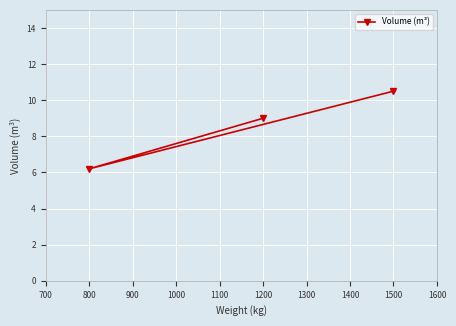

Is this an area chart (filled region under the line)?

No